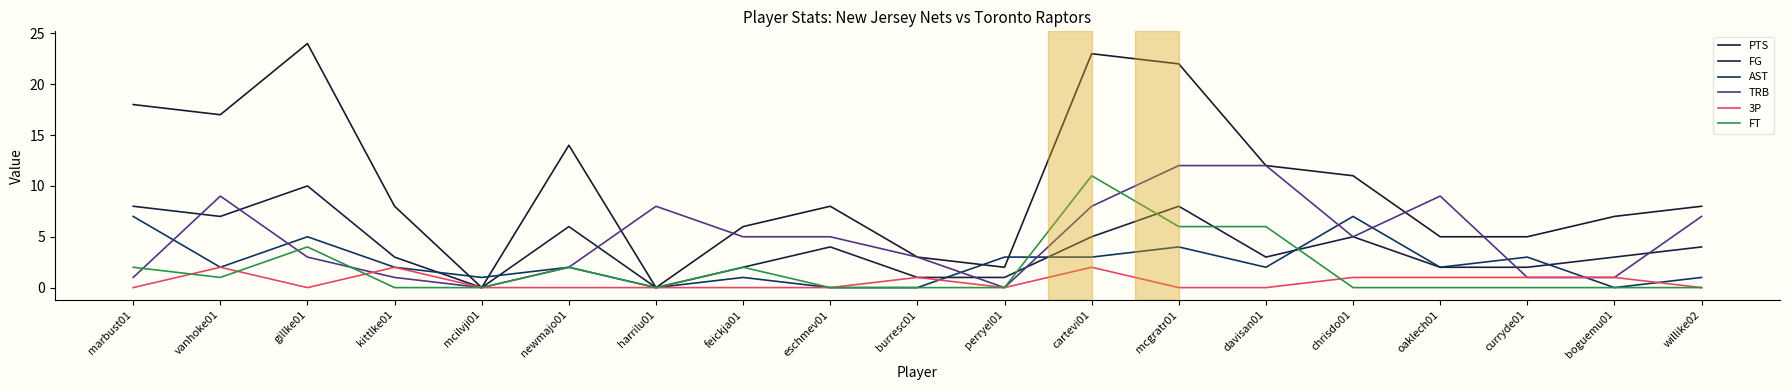

How many lines are shown in the chart?

6